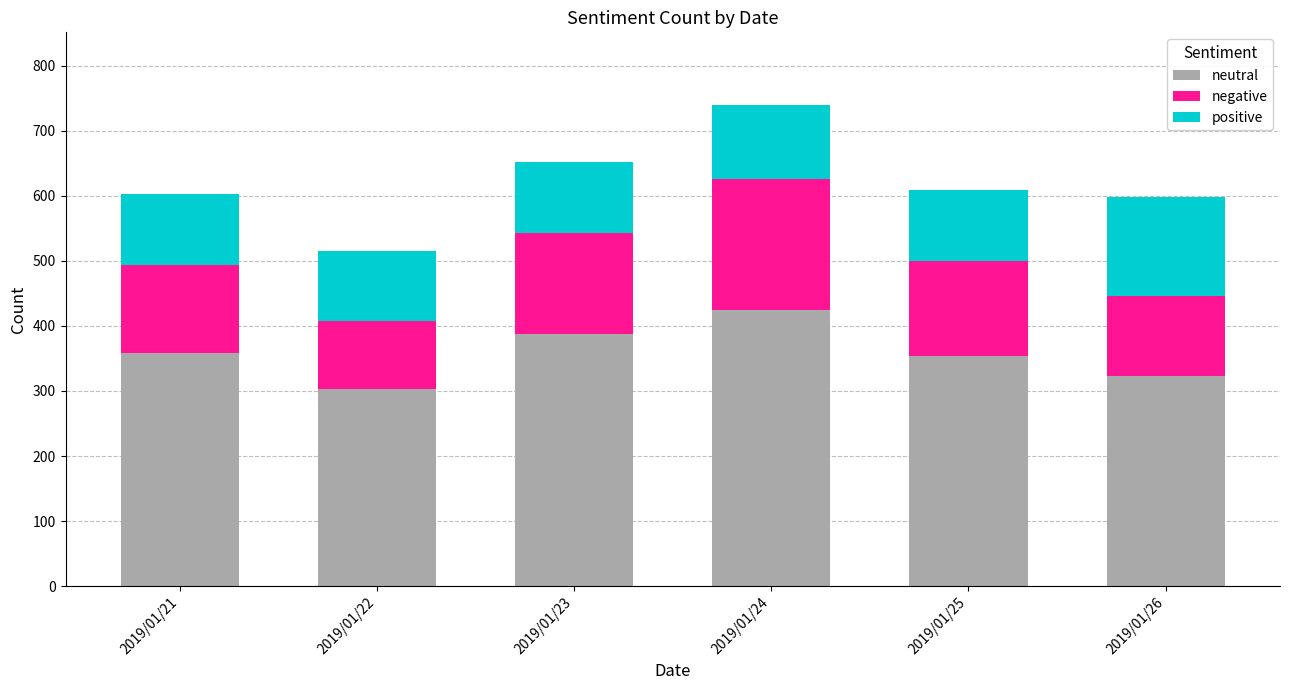

What is the sum of the neutral values at 2019/01/25 and 2019/01/23?

740